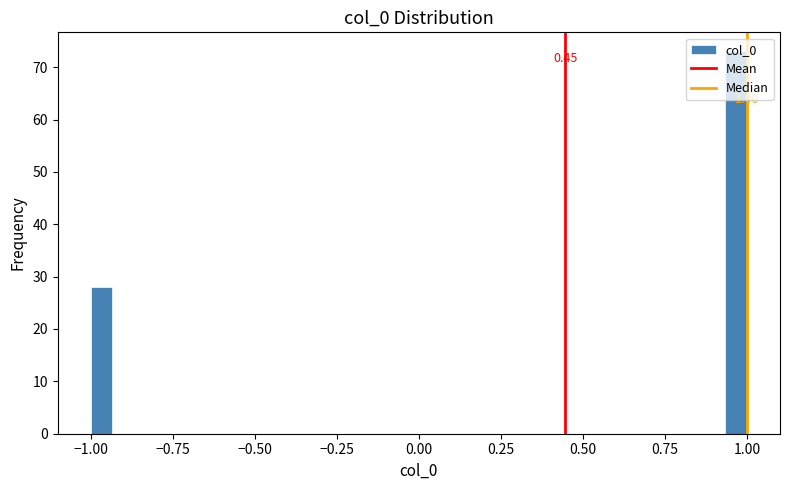

Read against the x-axis, roughly where is the centre of the tallest bar?

0.95